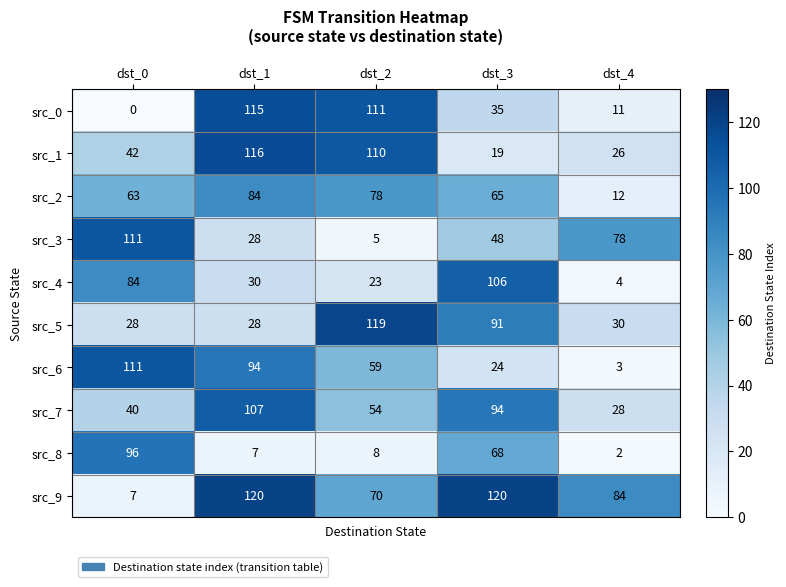

At which category does the chart reach its minimum across all series?

dst_0